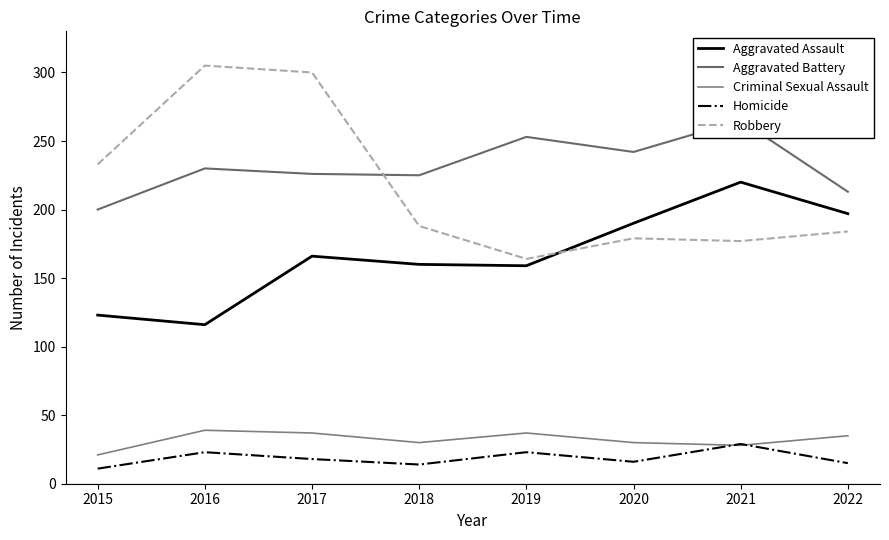

What is the value of the Robbery point at the 7th from the left?

177